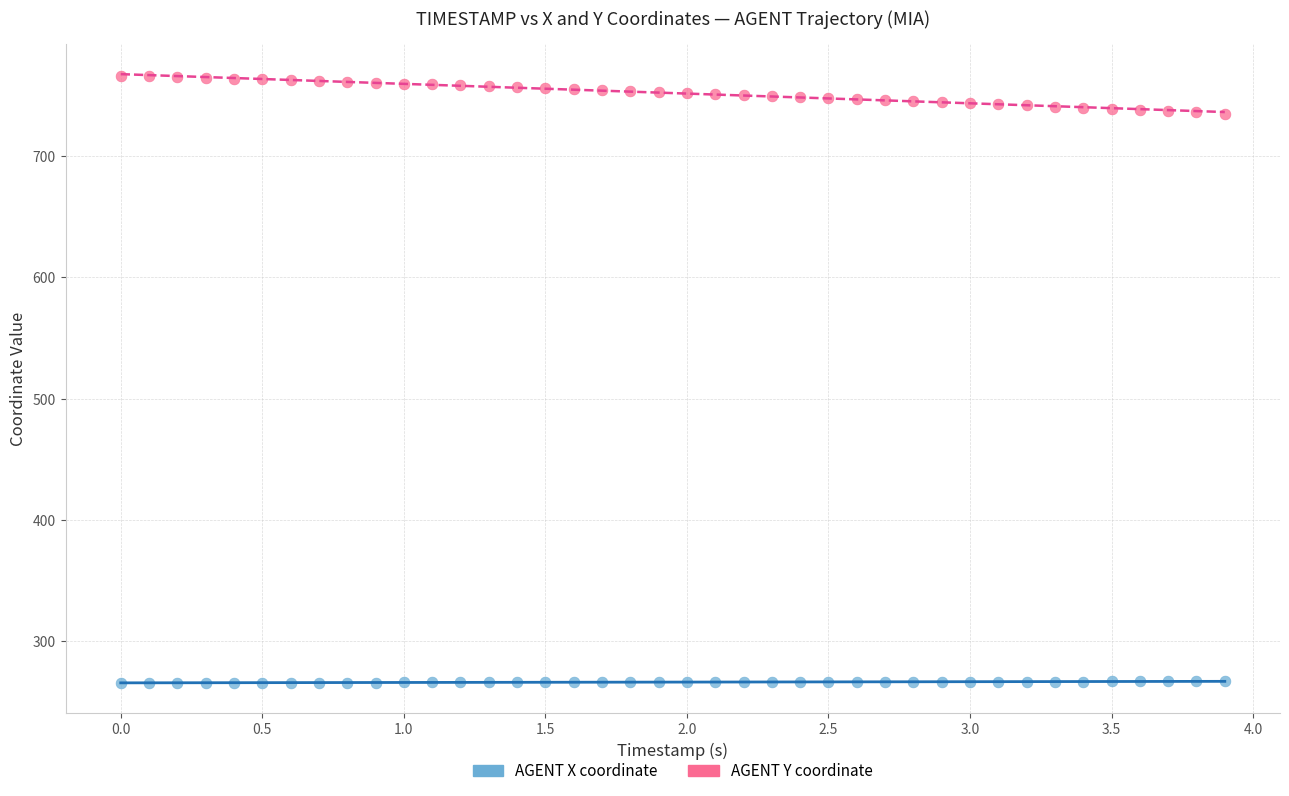

Which series has the largest Y range (max minus min)?

AGENT Y coordinate